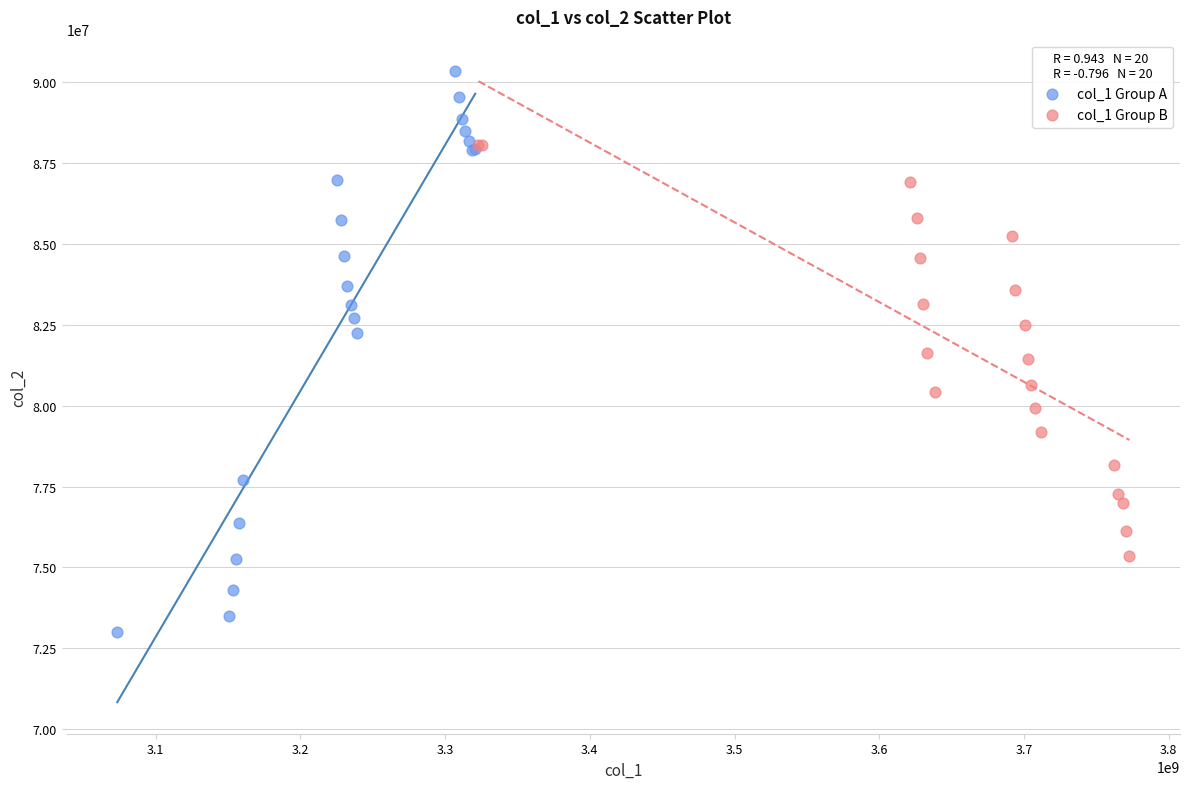

Which series has the largest Y range (max minus min)?

col_1 Group A